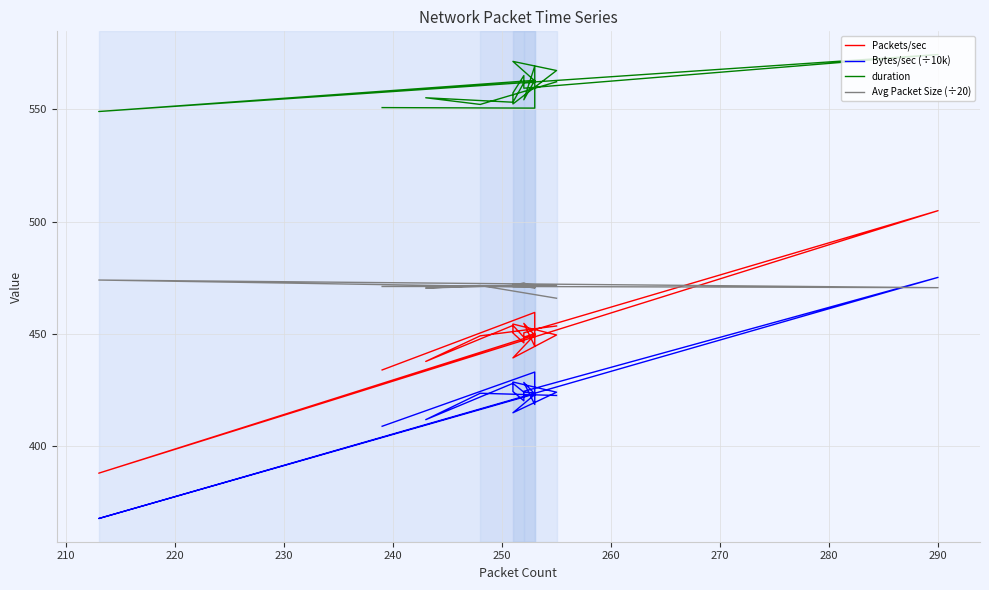

Reading left to right, transcribe all the data shown in this chart.

Packets/sec: 453.5	449.1	437.7	453.8	448.5	450.2	444.5	454.7	449.4	388.0	504.9	450.5	446.0	450.4	454.4	449.5	439.3	449.6	459.6	433.9
Bytes/sec (÷10k): 422.6	423.6	411.8	428.0	424.0	423.7	418.6	428.4	423.2	367.8	475.2	424.4	420.2	424.3	428.6	424.0	414.9	422.9	433.0	408.9
duration: 562.3	552.2	555.2	553.2	561.8	562.0	569.2	554.3	562.9	549.0	574.4	559.4	565.0	557.3	552.4	567.3	571.3	562.7	550.5	550.8
Avg Packet Size (÷20): 465.9	471.5	470.4	471.6	472.7	470.6	470.8	471.1	470.8	474.0	470.6	471.1	471.1	471.1	471.6	471.6	472.2	470.3	471.1	471.1